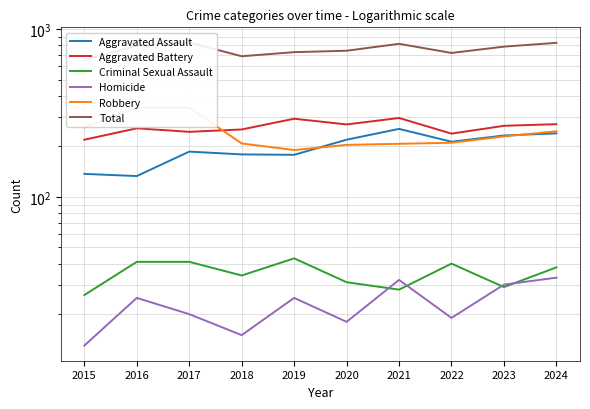

True or false: Aggravated Battery has a value of 219 at 2015.

True